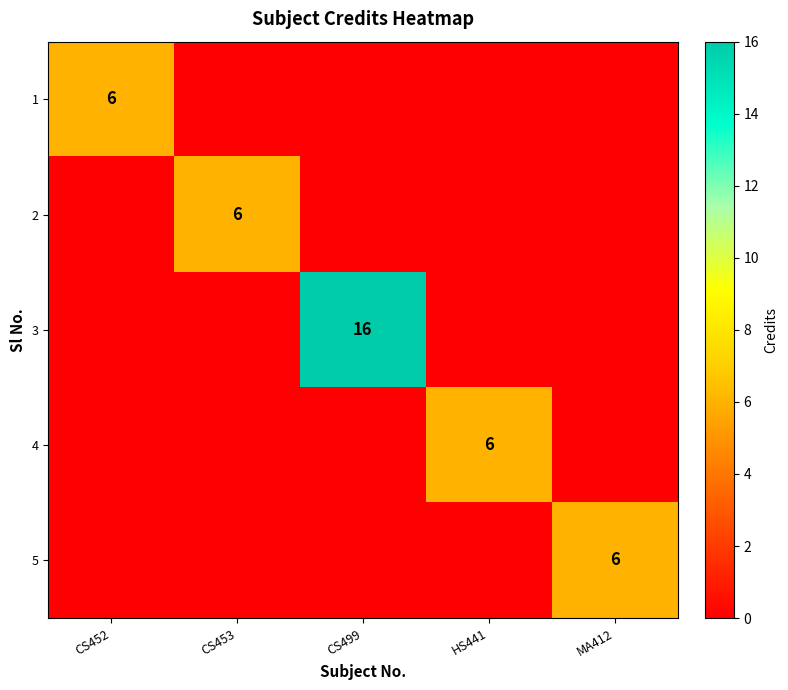

True or false: 2 has a value of 2 at CS453.

False